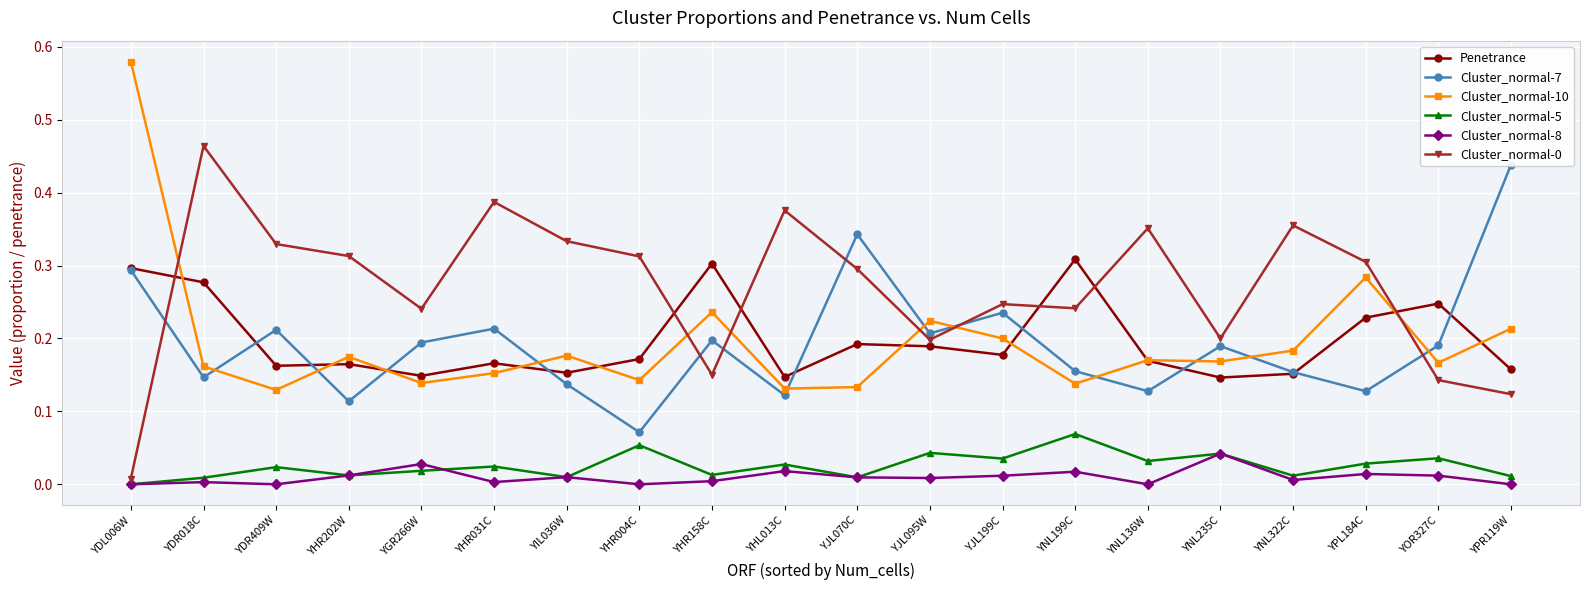

How many intersections are there between Cluster_normal-0 and Cluster_normal-10?

6